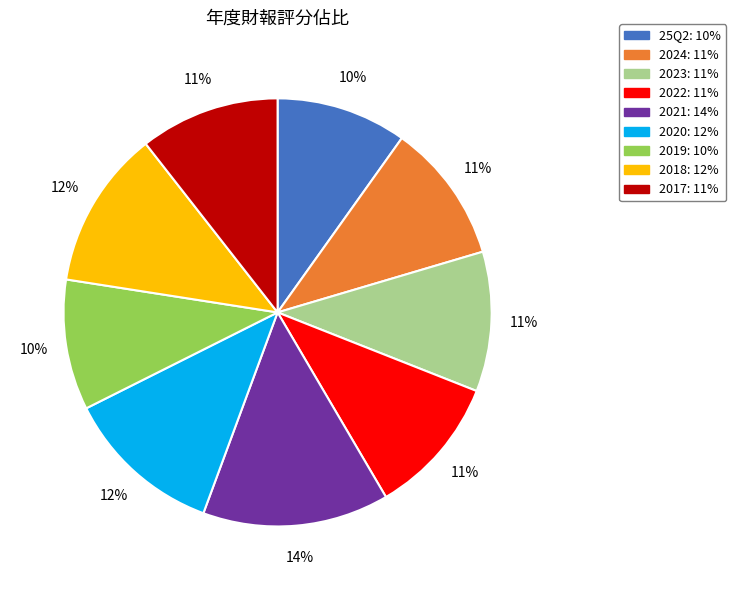

What is the largest slice in the pie chart?

2021